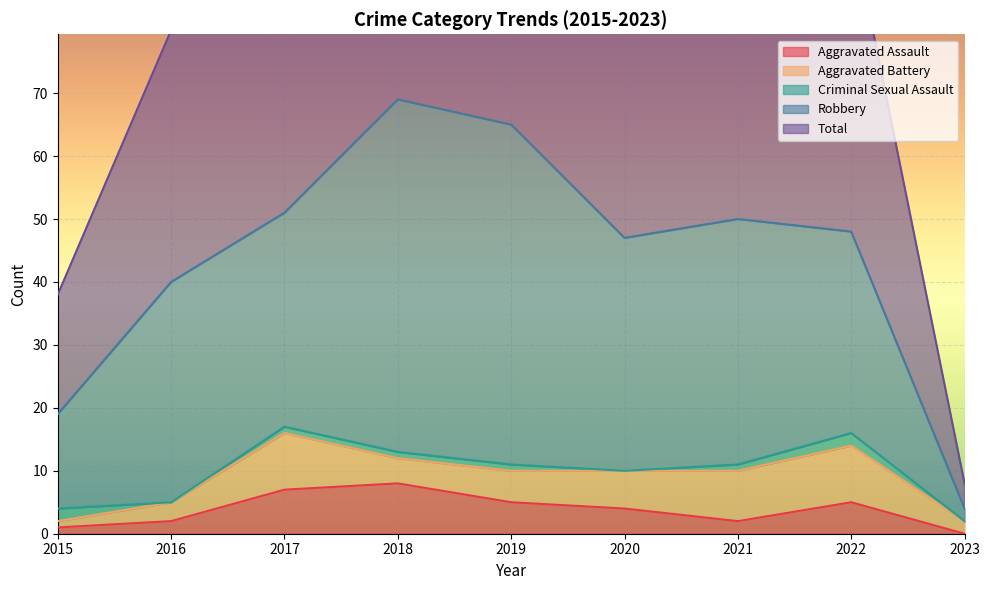

Reading left to right, list all the values displayed in this chart.

Aggravated Assault: 1	2	7	8	5	4	2	5	0
Aggravated Battery: 1	3	9	4	5	6	8	9	2
Criminal Sexual Assault: 2	0	1	1	1	0	1	2	0
Robbery: 15	35	34	56	54	37	39	32	2
Total: 19	40	51	69	65	47	50	49	4